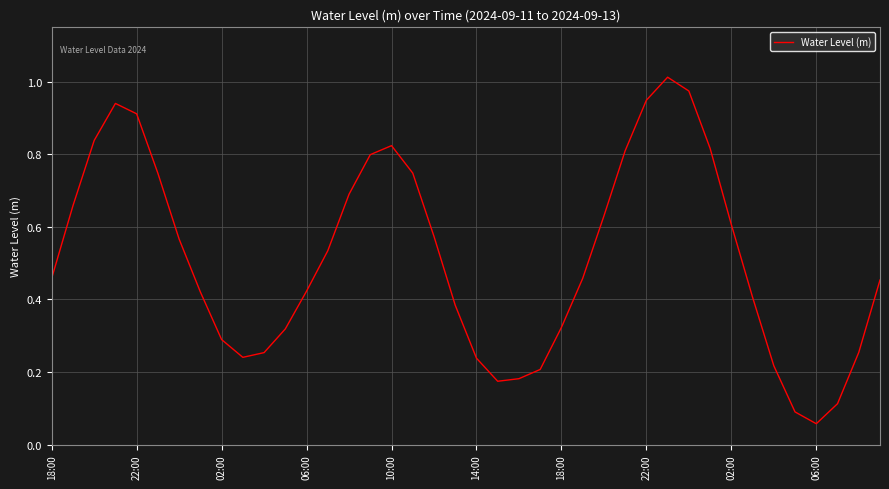

How many lines are shown in the chart?

1